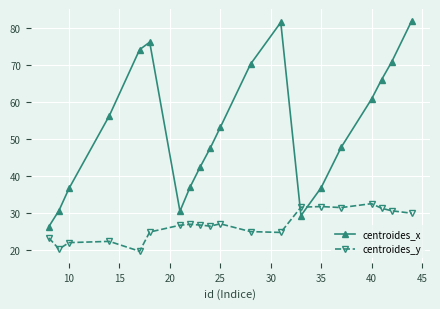

At how many categories does at least one series exceed 26?

20